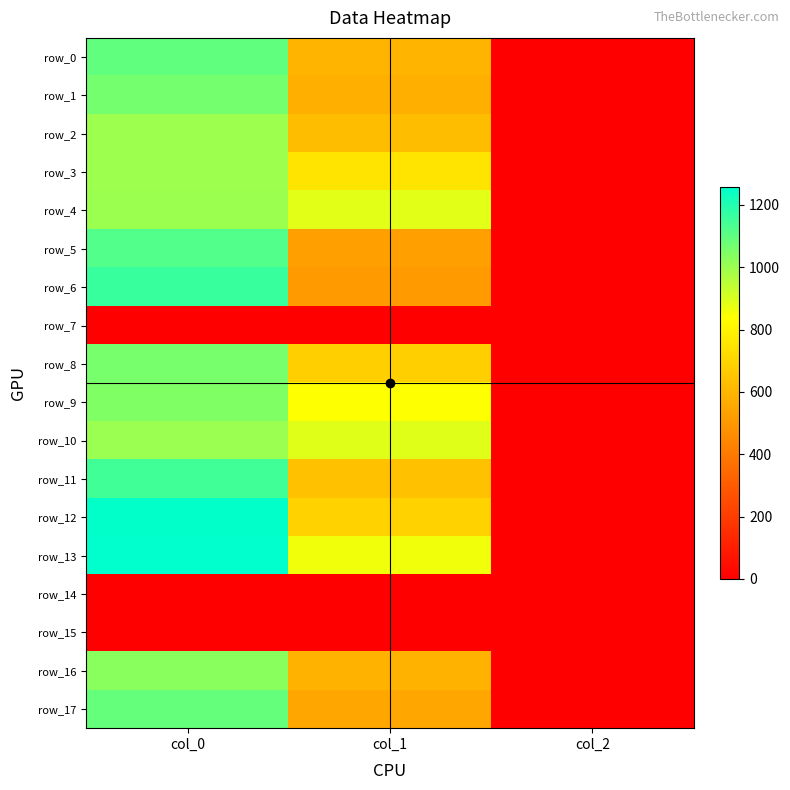

What is the difference between the second highest and minimum values in the row_5 series?

524.5